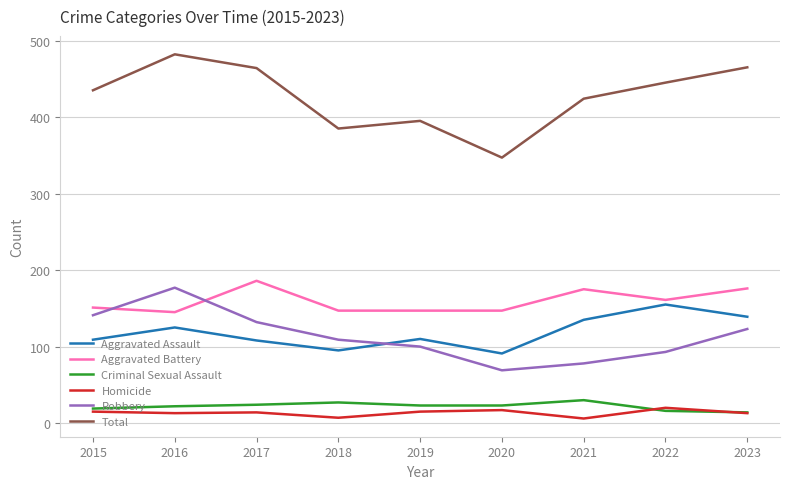

How many lines are shown in the chart?

6